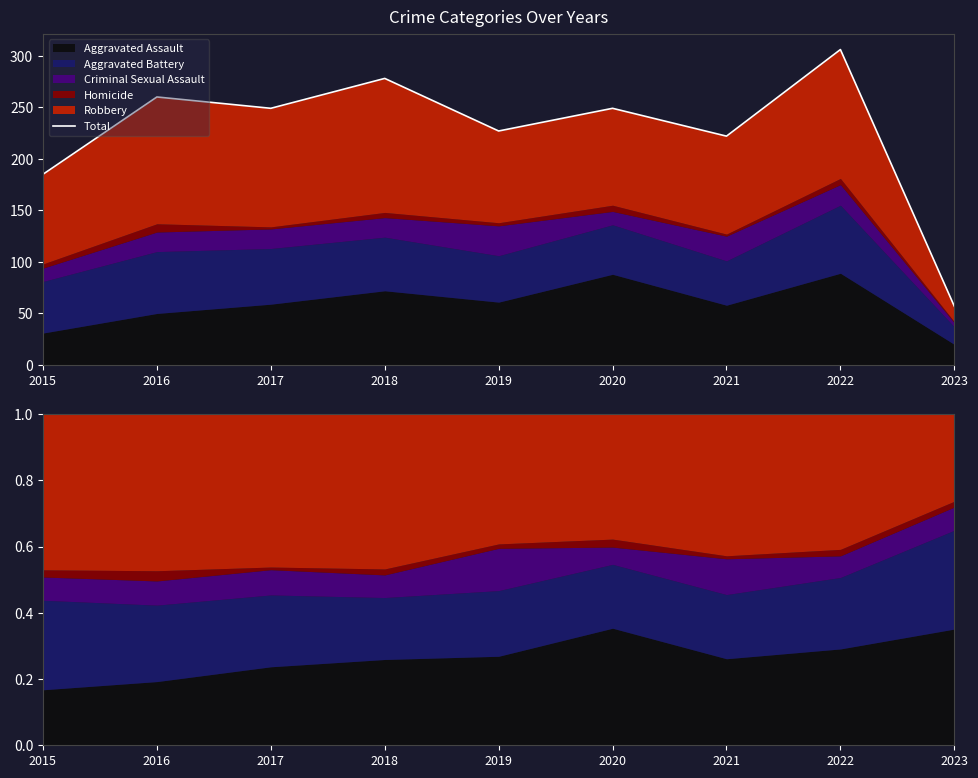

Reading left to right, list all the values displayed in this chart.

185	260	249	278	227	249	222	306	57